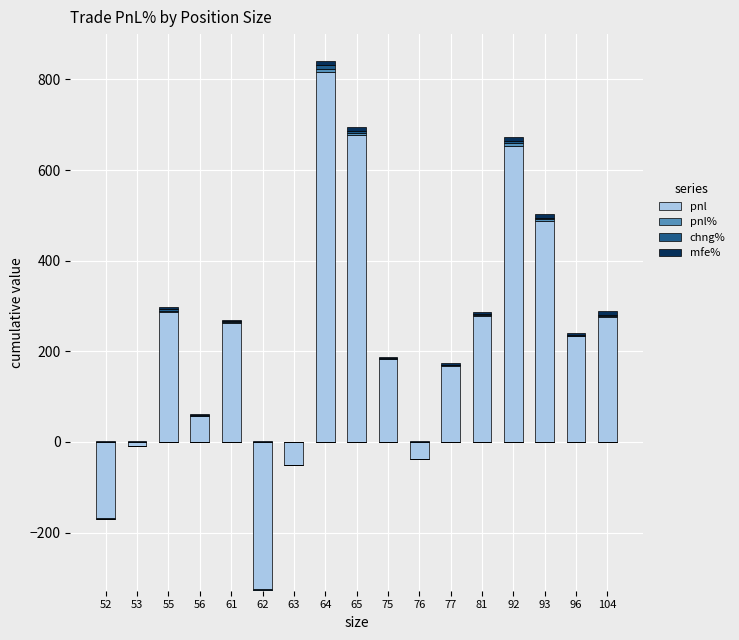

Is it true that pnl equals 232.9 at 96?

True